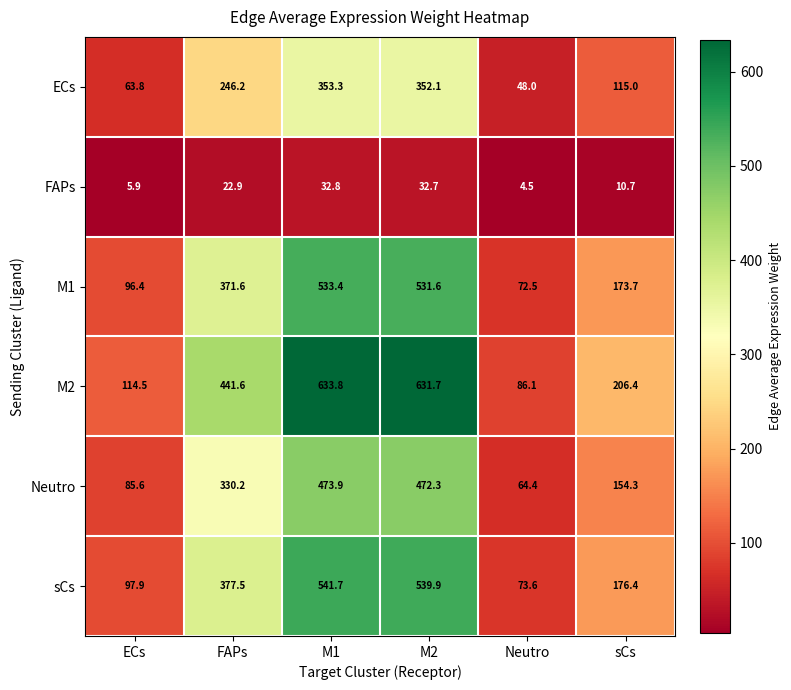

How many distinct data groups are displayed?

6